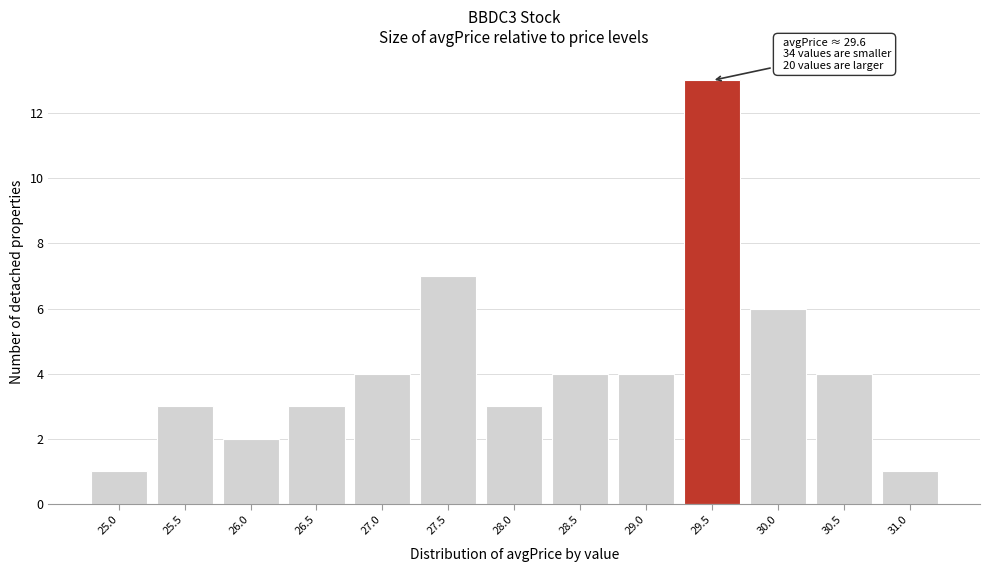

Reading left to right, extract all data points from this chart.

1	3	2	3	4	7	3	4	4	13	6	4	1